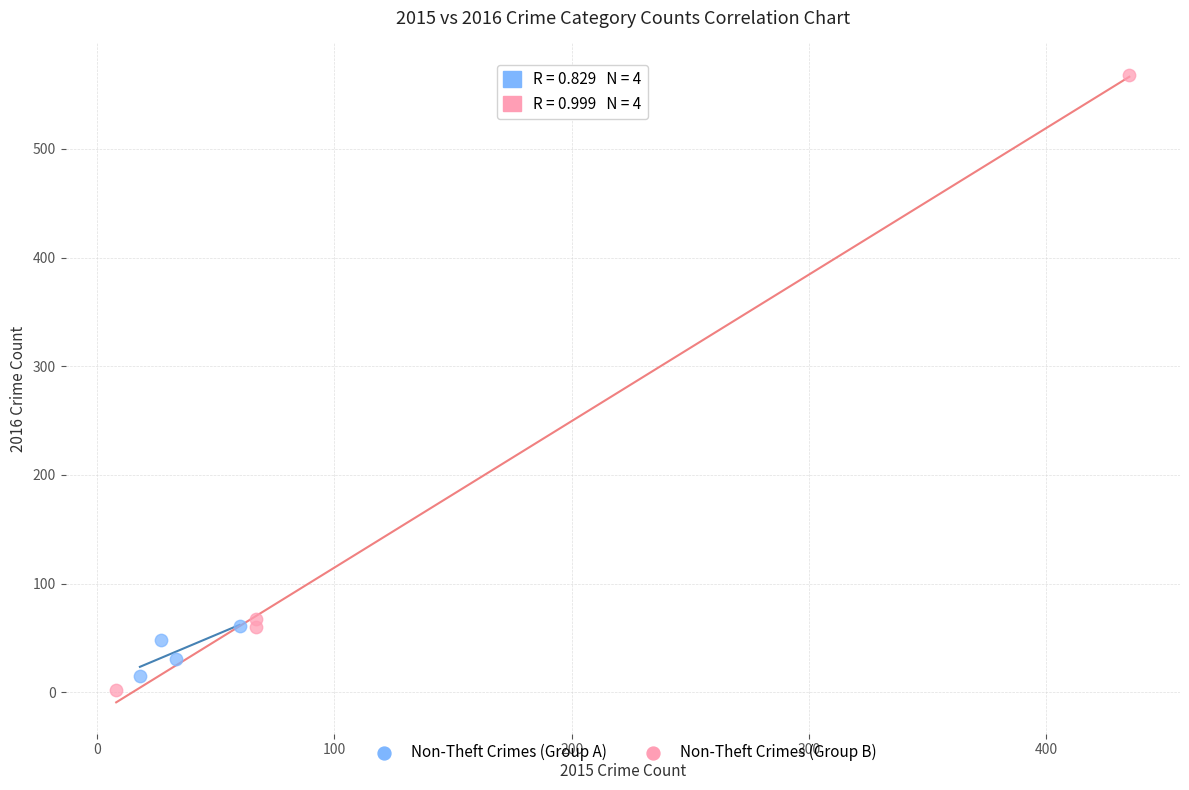

Which series contains the highest Y value?

Non-Theft Crimes (Group B)